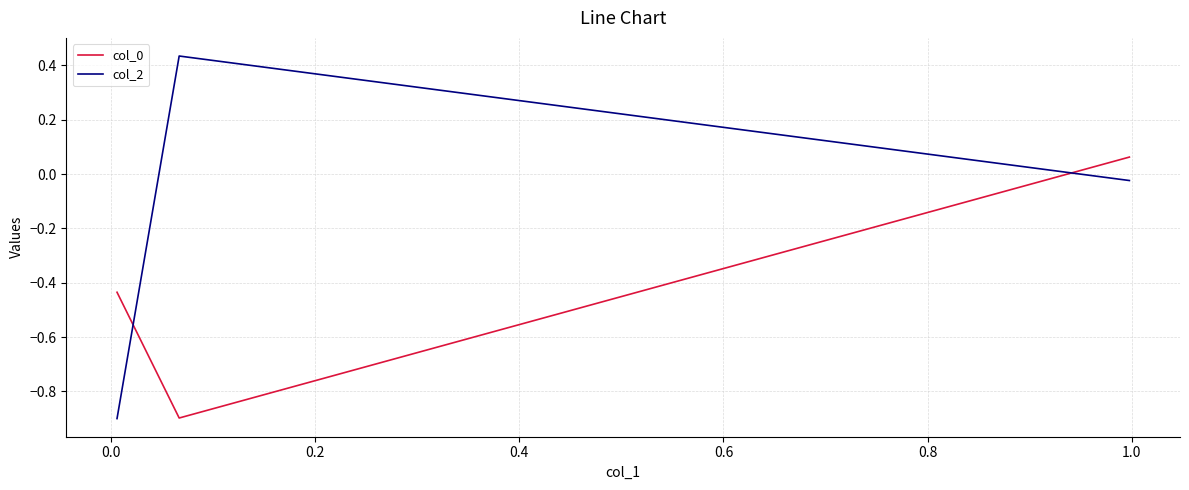

How many values in col_0 are below zero?

2